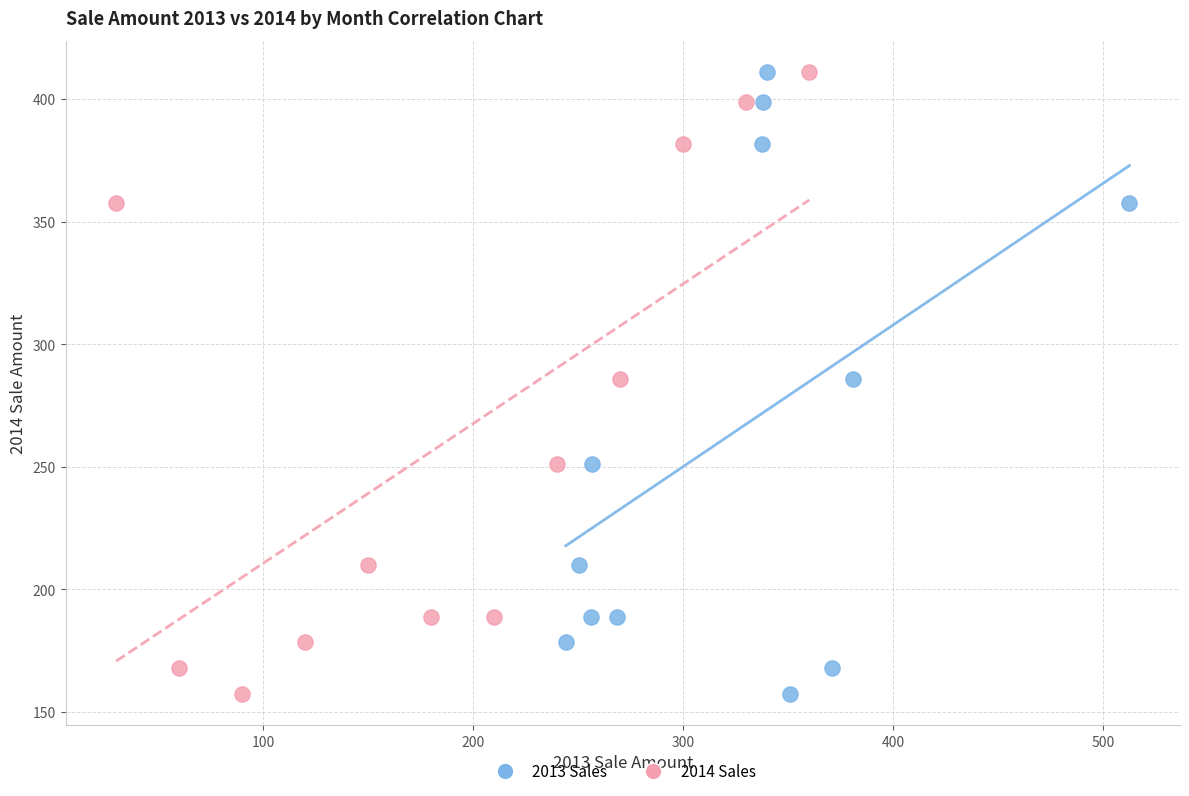

What are all the series names shown in the legend?

2013 Sales, 2014 Sales